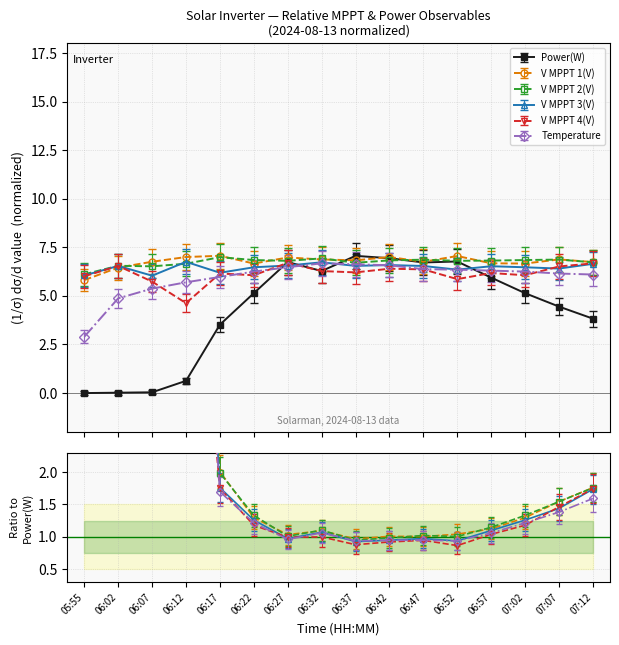

At how many categories does at least one series exceed 5?

16